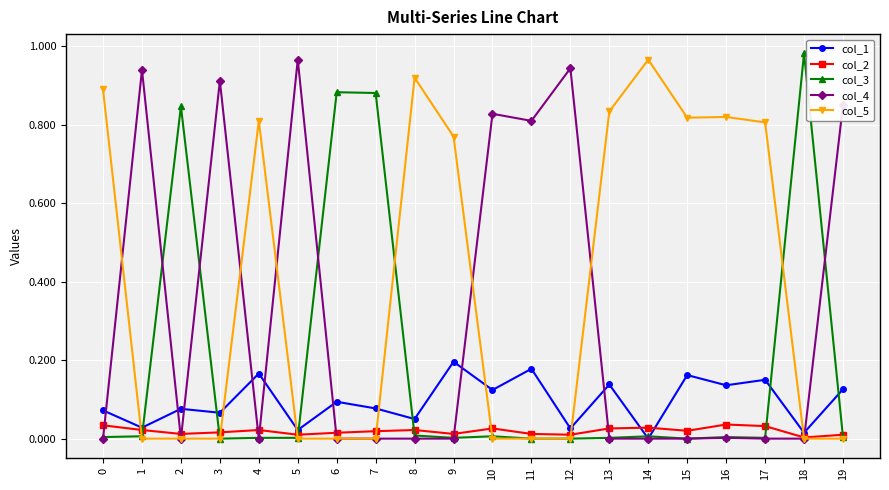

Rank the series by their average value, from highest to lowest.

col_5, col_4, col_3, col_1, col_2